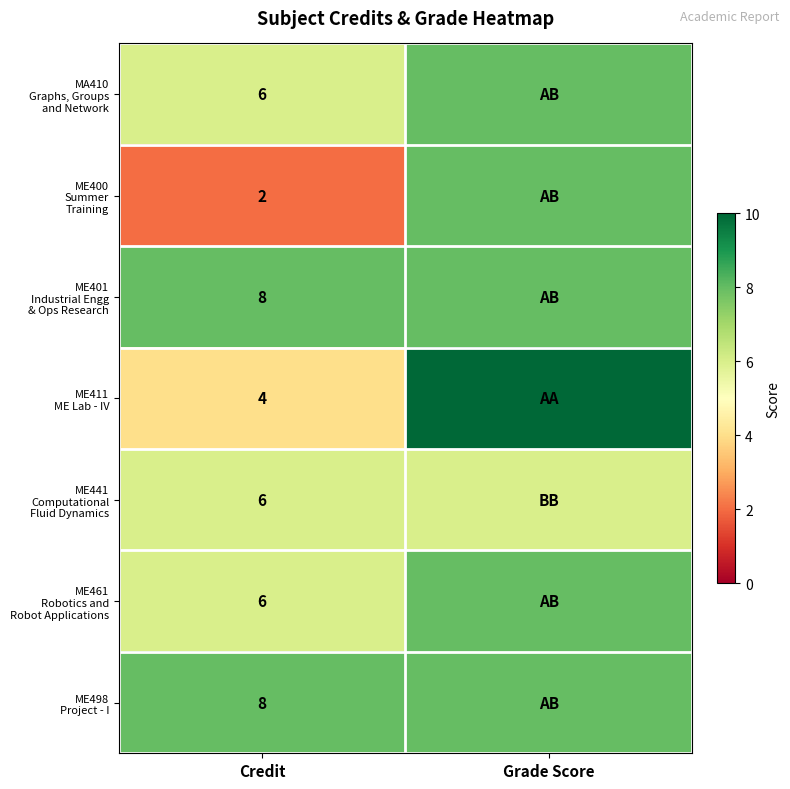

What is the spread (max minus min) of values at Credit?

6